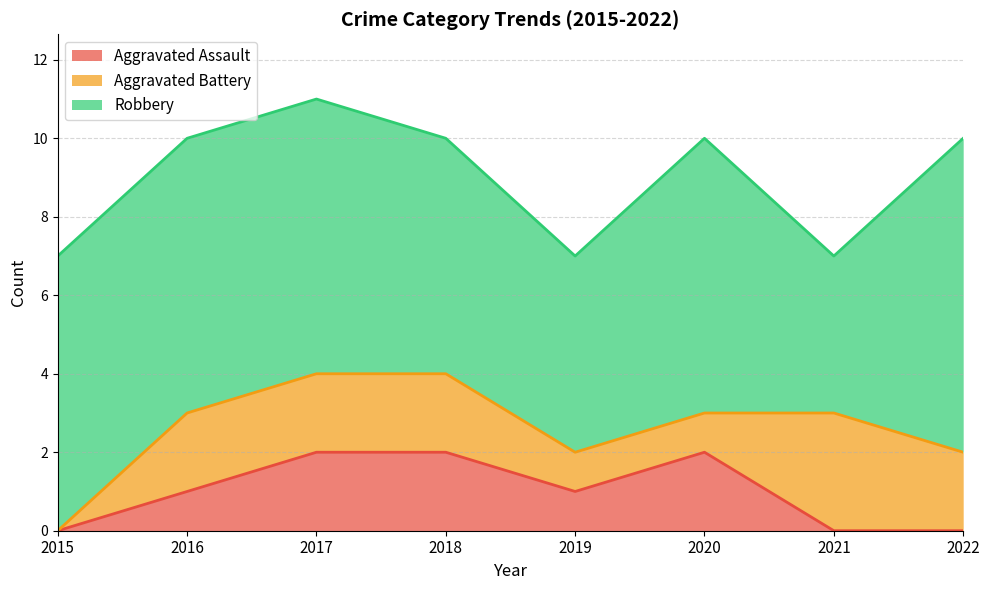

How many intersections are there between Aggravated Battery and Aggravated Assault?

1